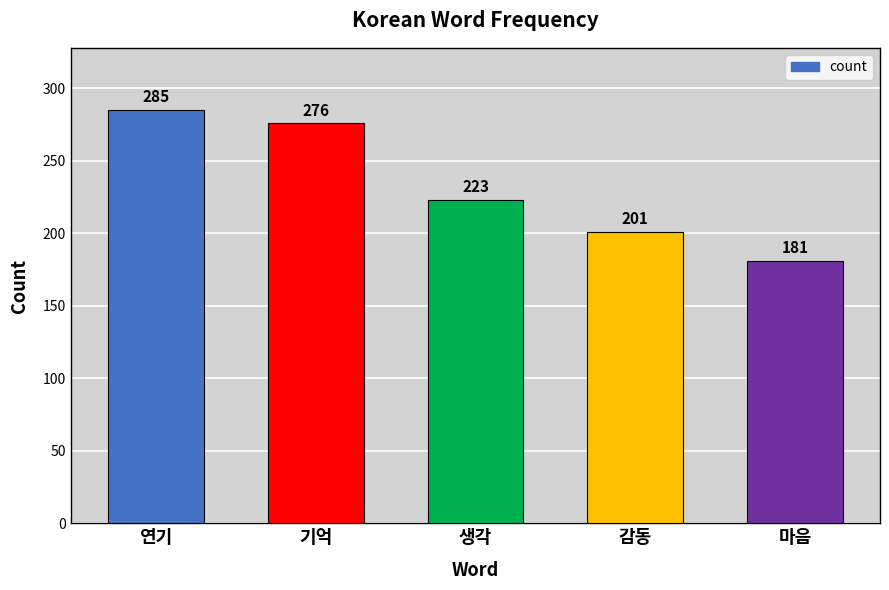

What is the sum of the values at 마음 and 생각?

404